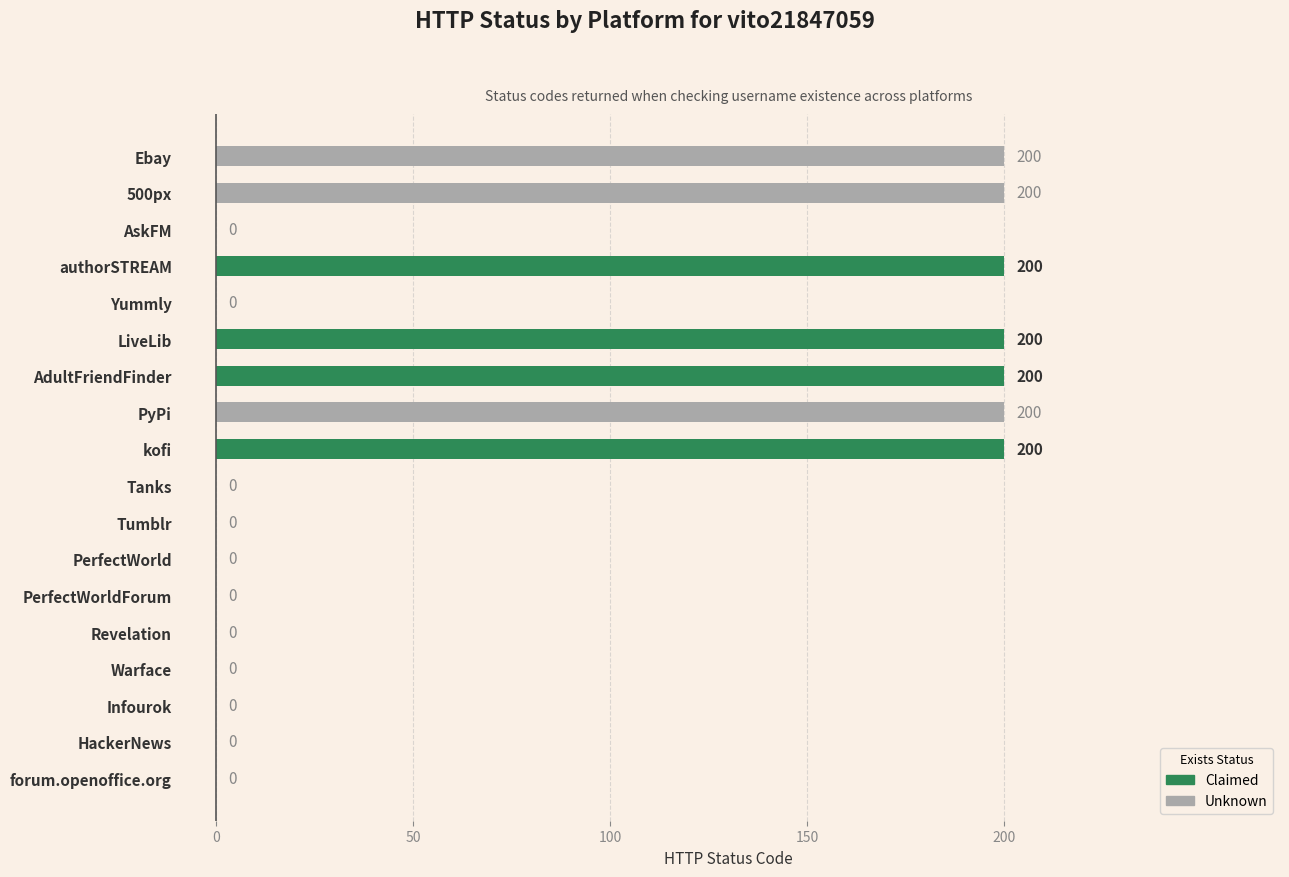

Is it true that the value at Revelation is 99?

False